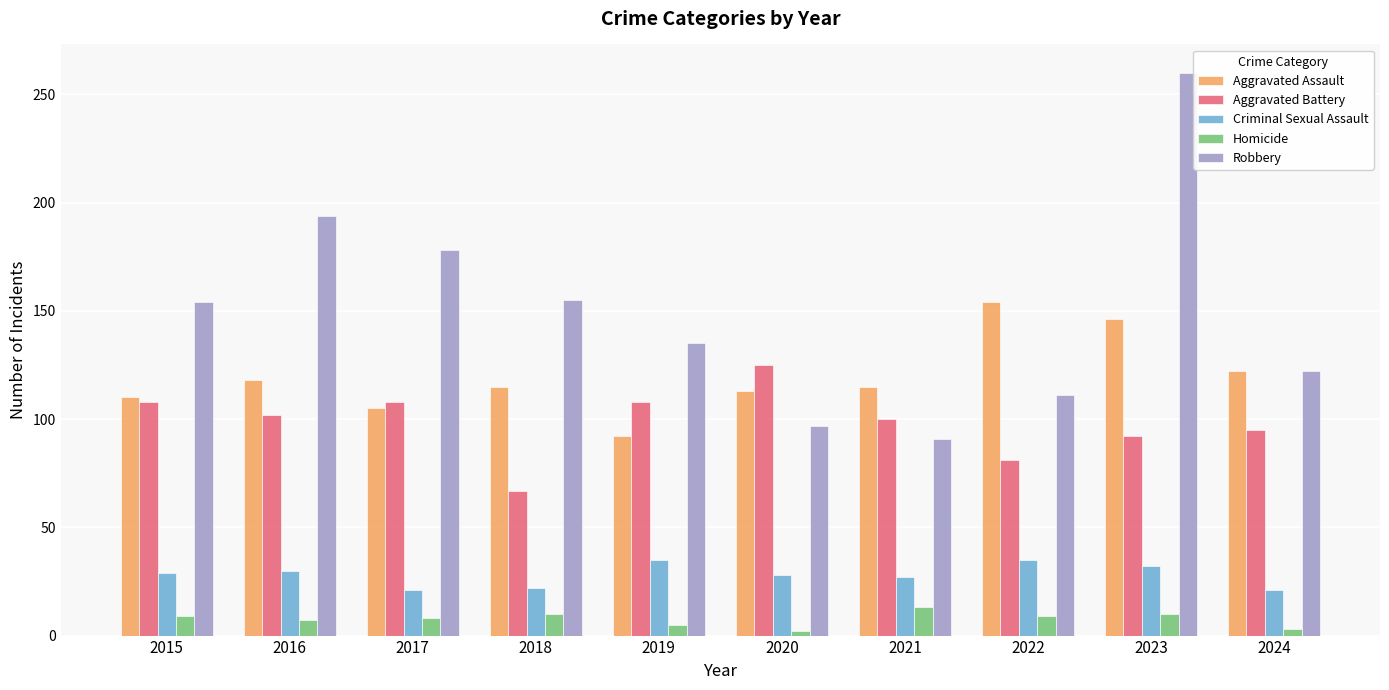

What is the difference between the second highest and second lowest values in the Criminal Sexual Assault series?

14